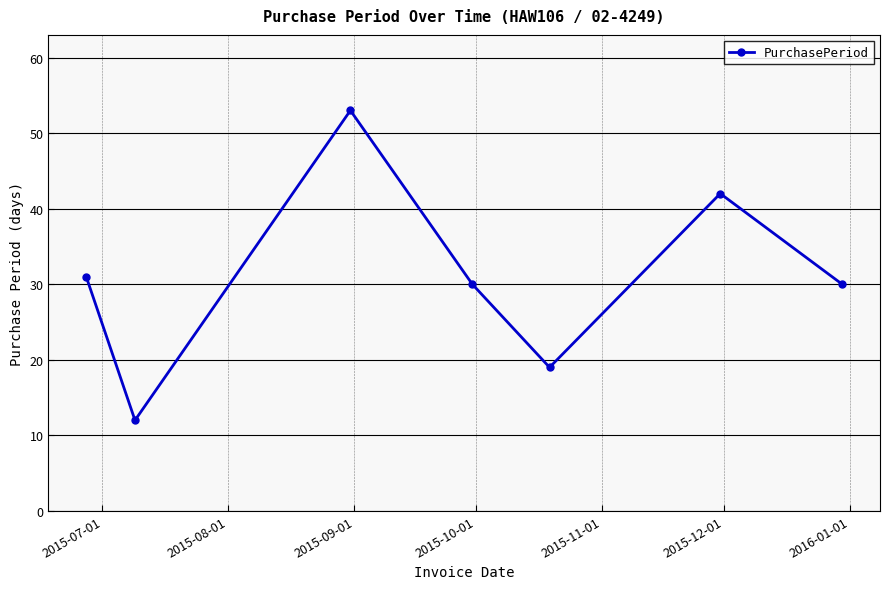

Does the chart have visible grid lines?

Yes